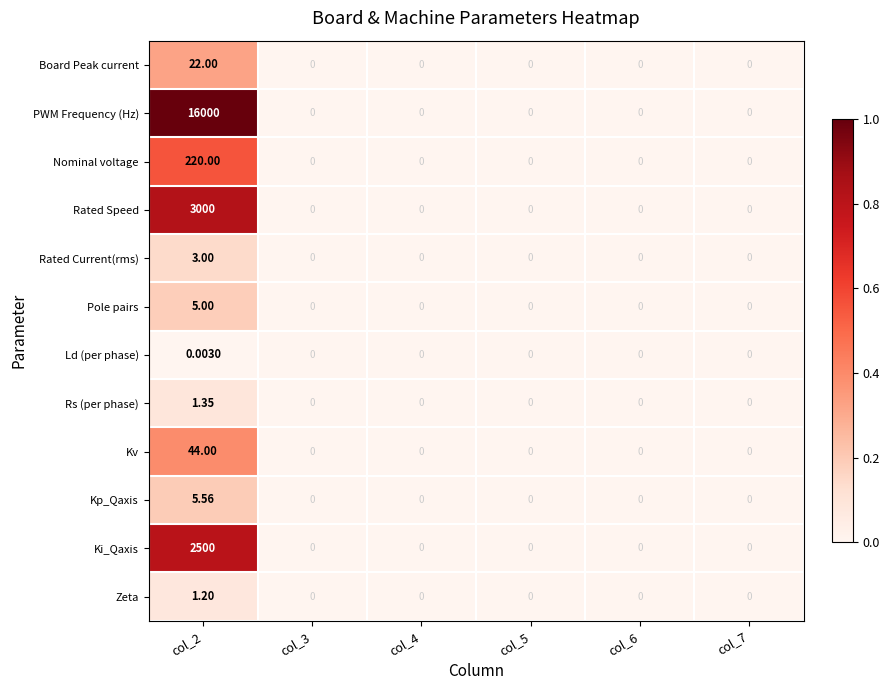

Which series has the largest total across all categories?

PWM Frequency (Hz)